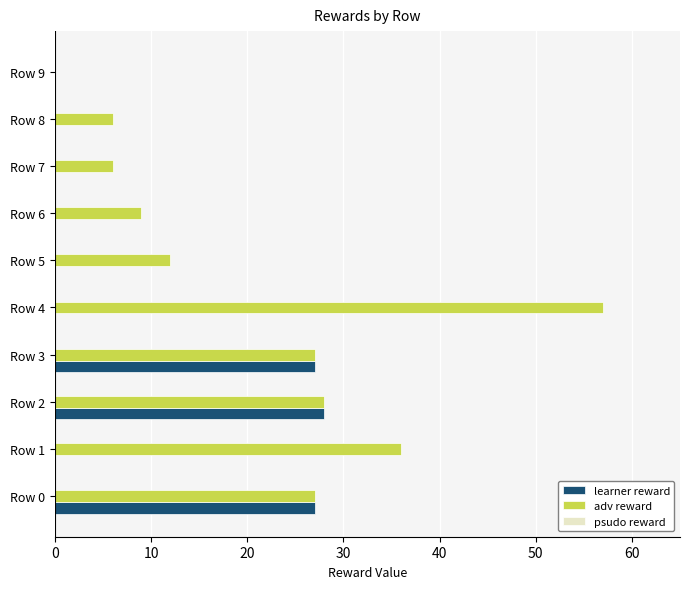

Count the number of categories in the chart.

10